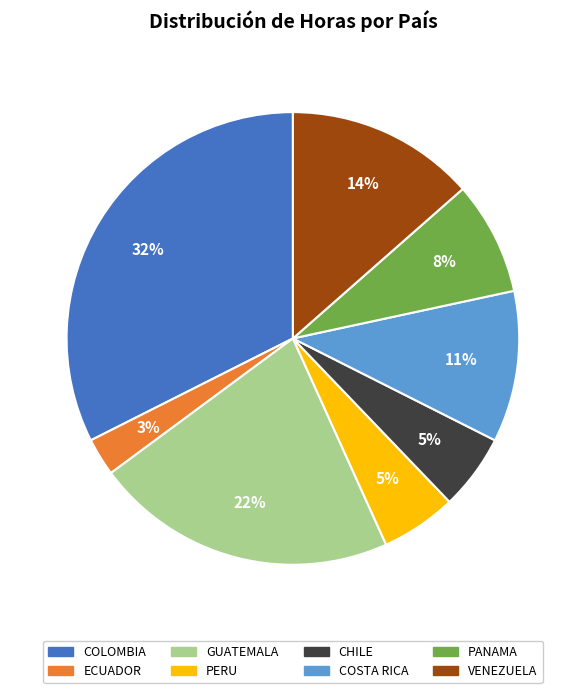

Does PERU represent more than half of the total?

No